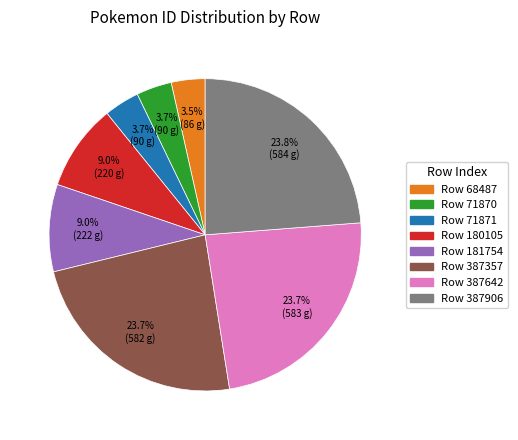

Does any single category account for the majority?

No